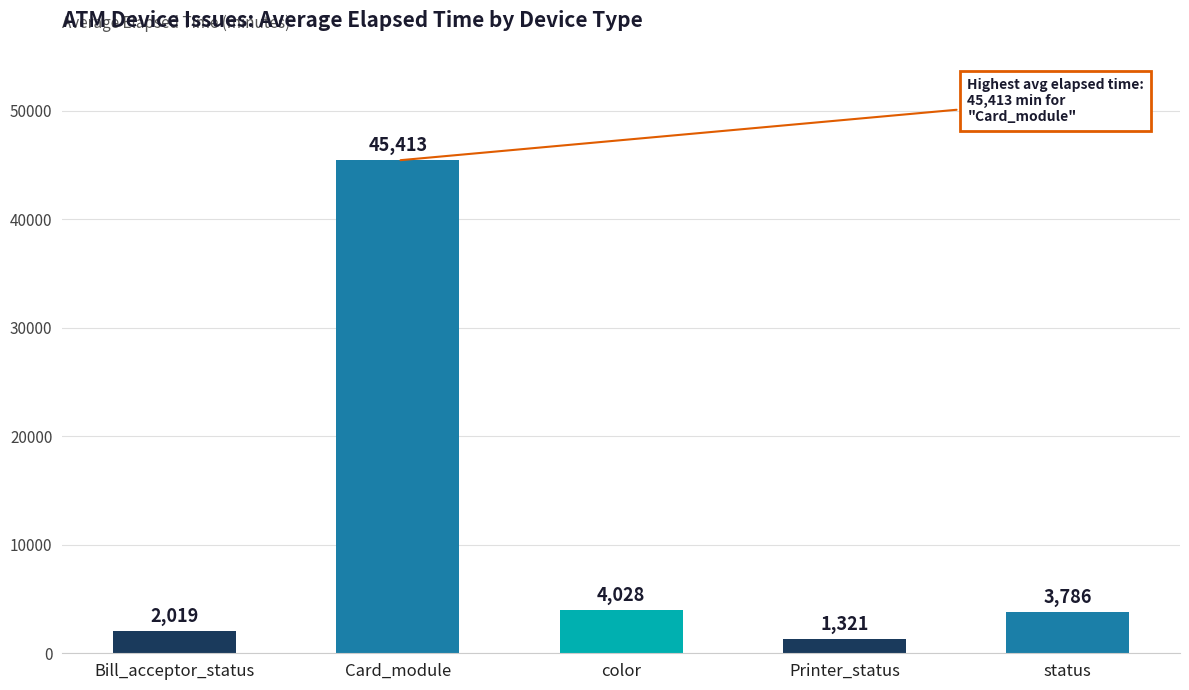

What is the smallest value displayed?

1321